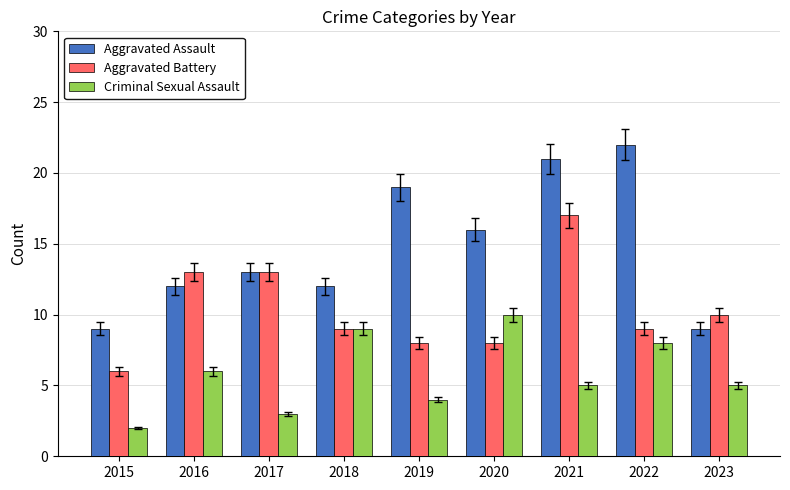

The value of Aggravated Assault at 2020 is 16. True or false?

True